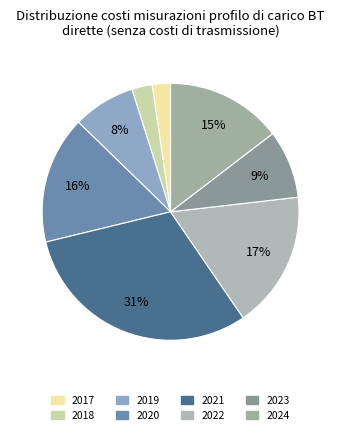

Which slice is the smallest?

2017